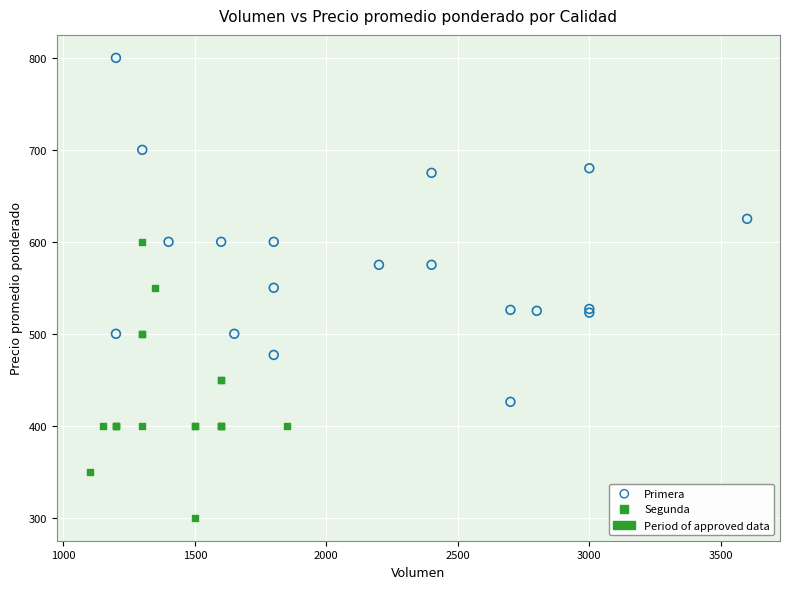

Which series contains the lowest Y value?

Segunda